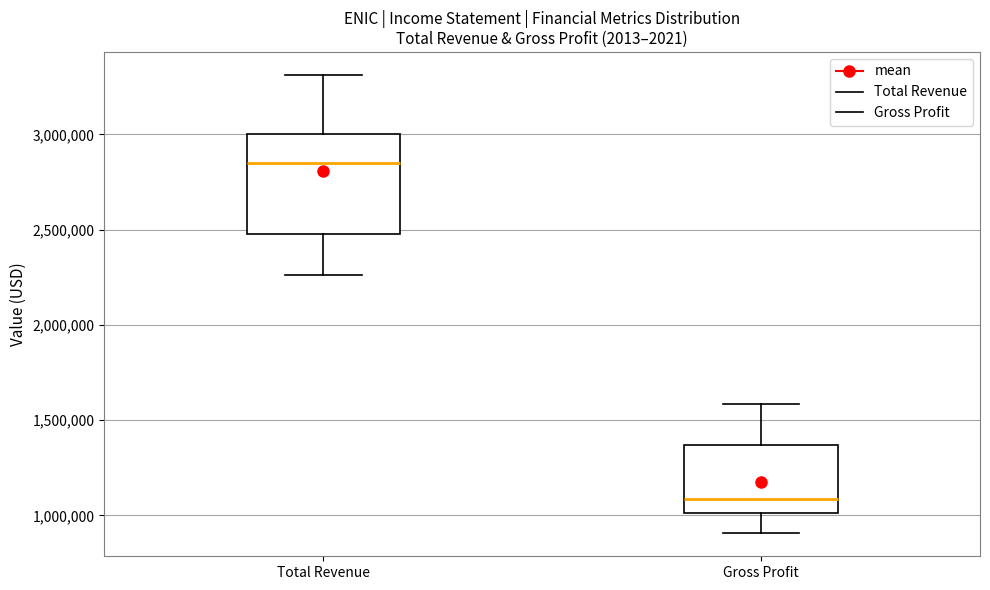

Where does the median line of the box for Total Revenue sit on the y-axis? The values are not printed on the chart, so give them approximately, as read against the axis.

2850000